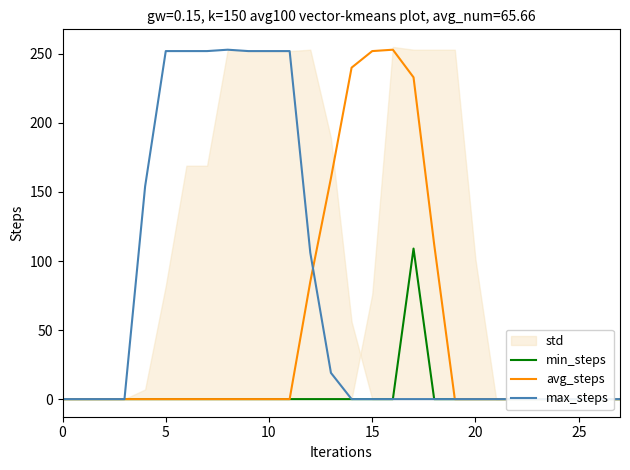

True or false: min_steps and avg_steps cross at least once.

False